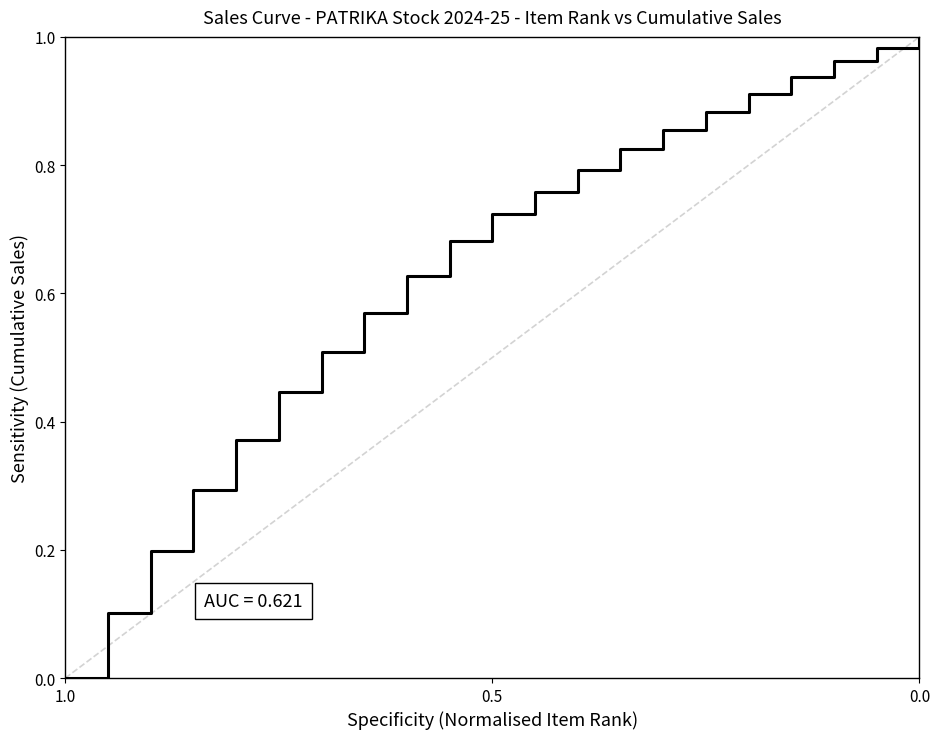

True or false: the data shows 1.0 at 0.0.

True